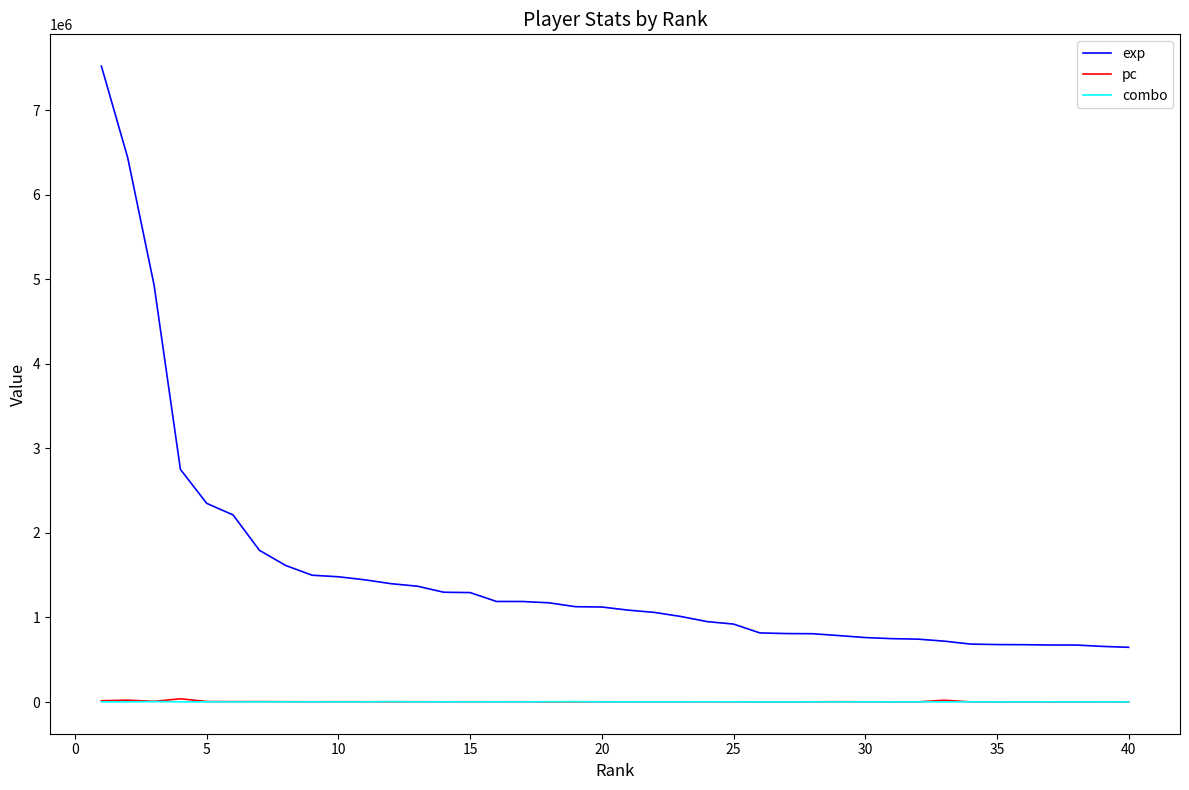

What is the maximum value shown in the chart?

7522807